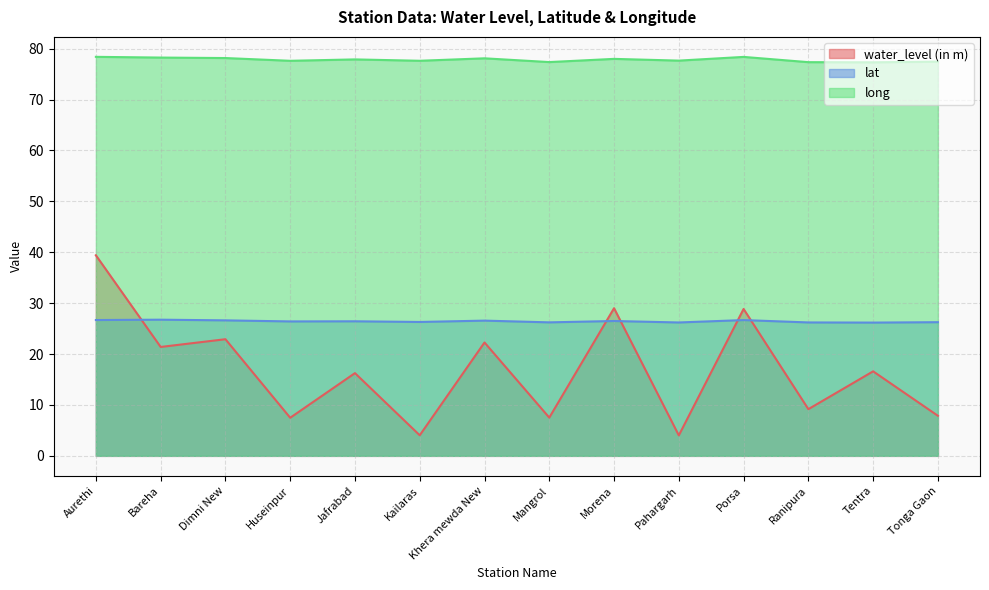

Reading right to left, list all the values displayed in this chart.

water_level (in m): 7.9	16.6	9.2	28.9	4.0	29.0	7.5	22.3	4.0	16.2	7.5	22.9	21.4	39.4
lat: 26.3	26.2	26.2	26.7	26.2	26.5	26.2	26.6	26.3	26.4	26.4	26.6	26.7	26.7
long: 77.4	77.3	77.3	78.4	77.6	78.0	77.4	78.1	77.6	77.9	77.6	78.1	78.2	78.4